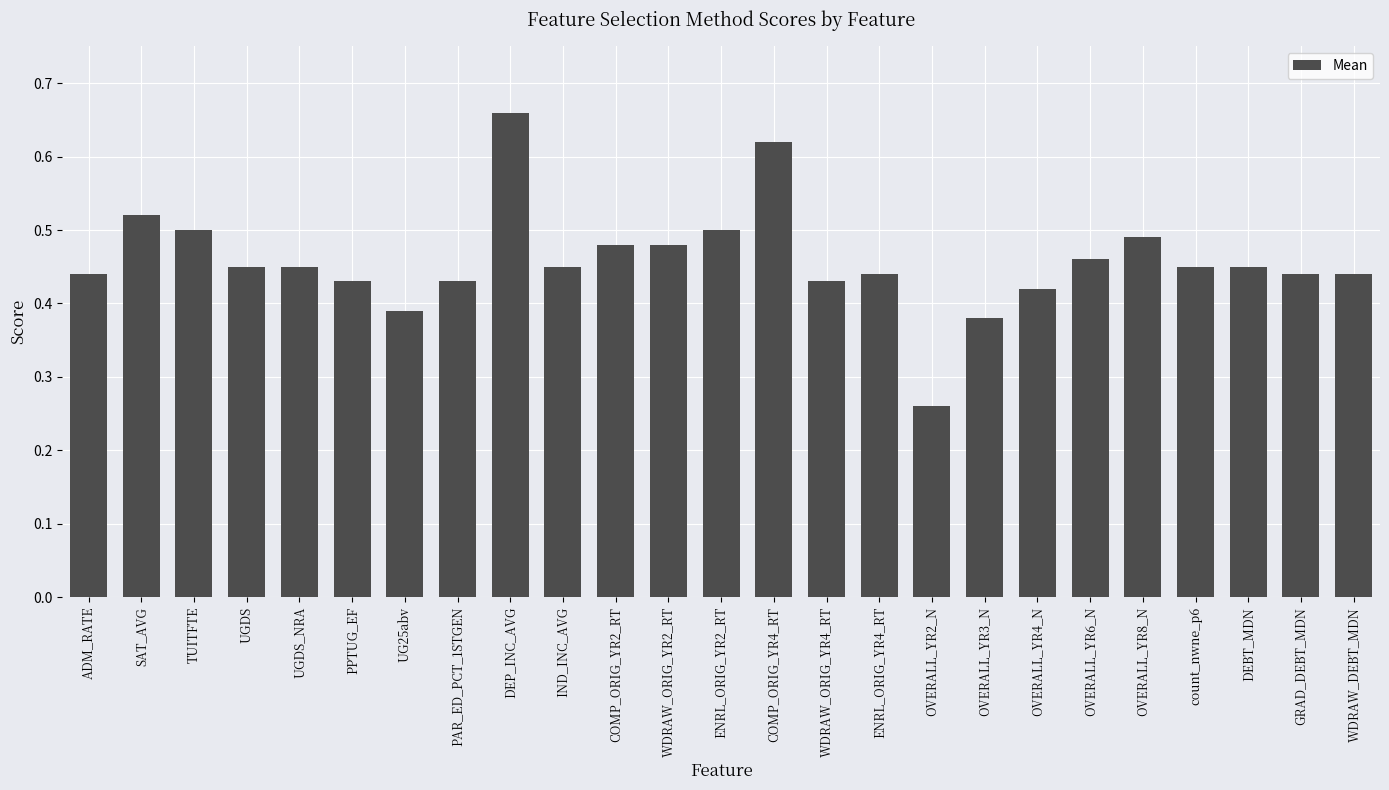

Where is the data nearest to the value 0?

OVERALL_YR2_N